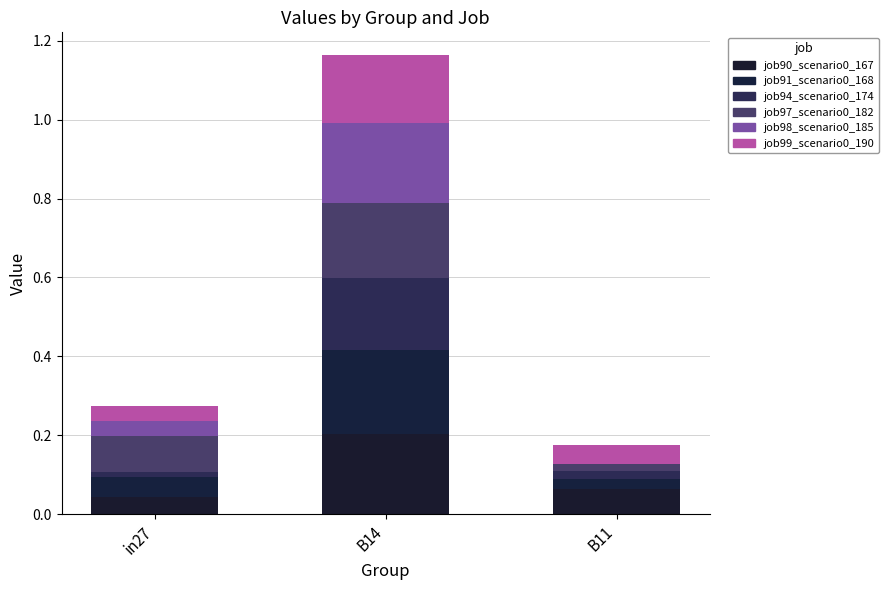

At B11, list the series in order from smallest to largest.

job98_scenario0_185, job94_scenario0_174, job97_scenario0_182, job91_scenario0_168, job99_scenario0_190, job90_scenario0_167